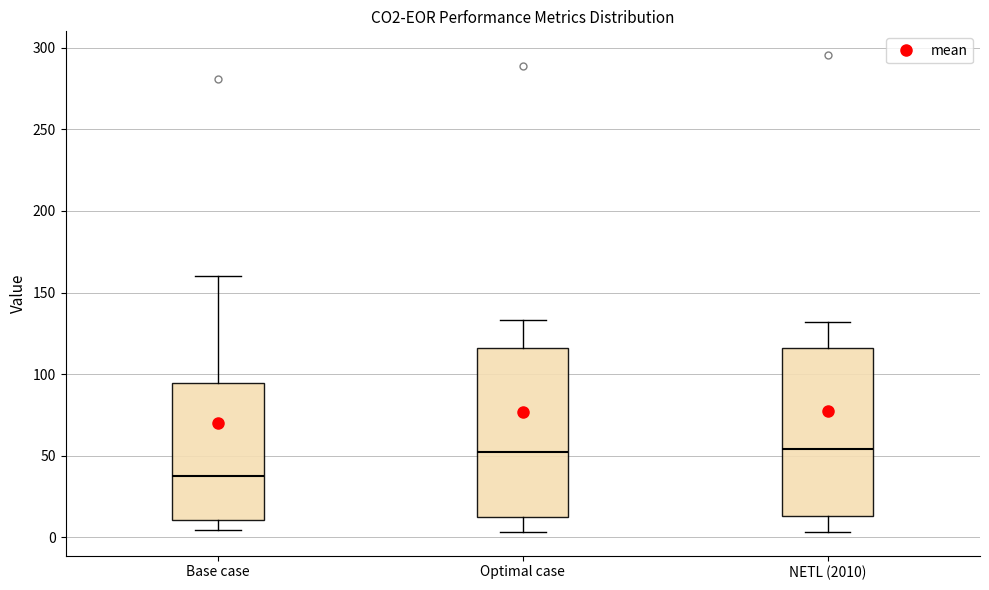

Reading left to right, read every box against the y-axis: the position of its median line, the range the box covers, and the ends of its whiskers. The values are not printed on the chart, so give them approximately, as read against the axis.

Base case: median 40, box 10 to 95, whiskers 5 to 160
Optimal case: median 50, box 10 to 115, whiskers 5 to 135
NETL (2010): median 55, box 15 to 115, whiskers 5 to 130